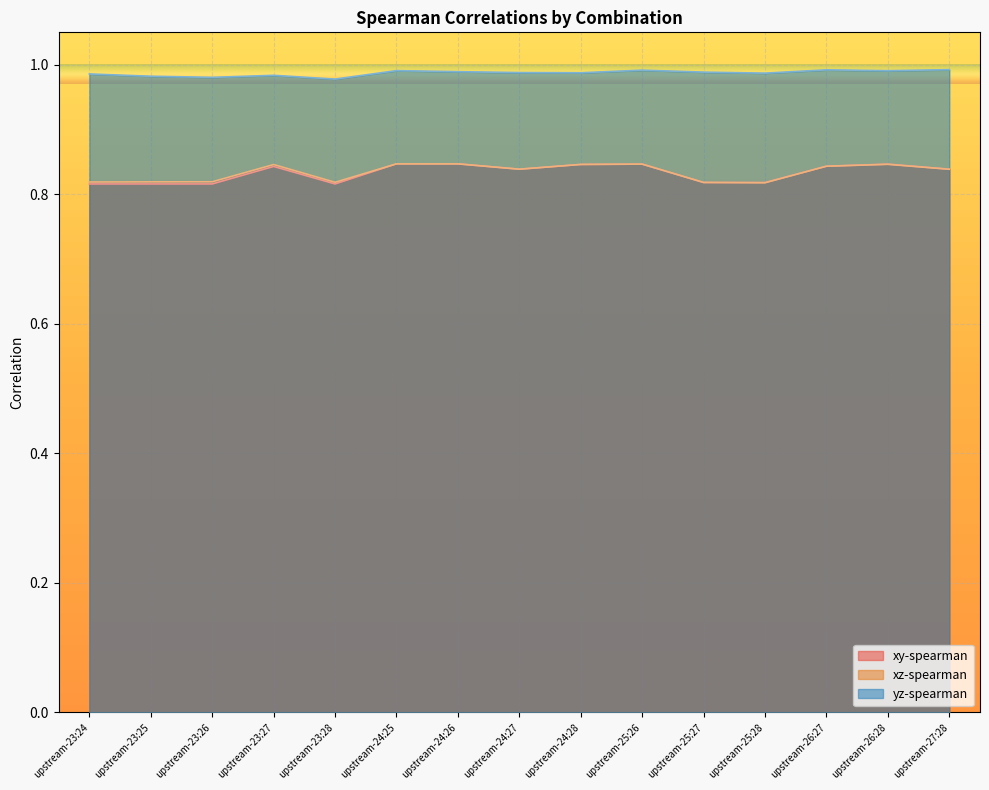

What is the lowest value of the xy-spearman series?

0.8